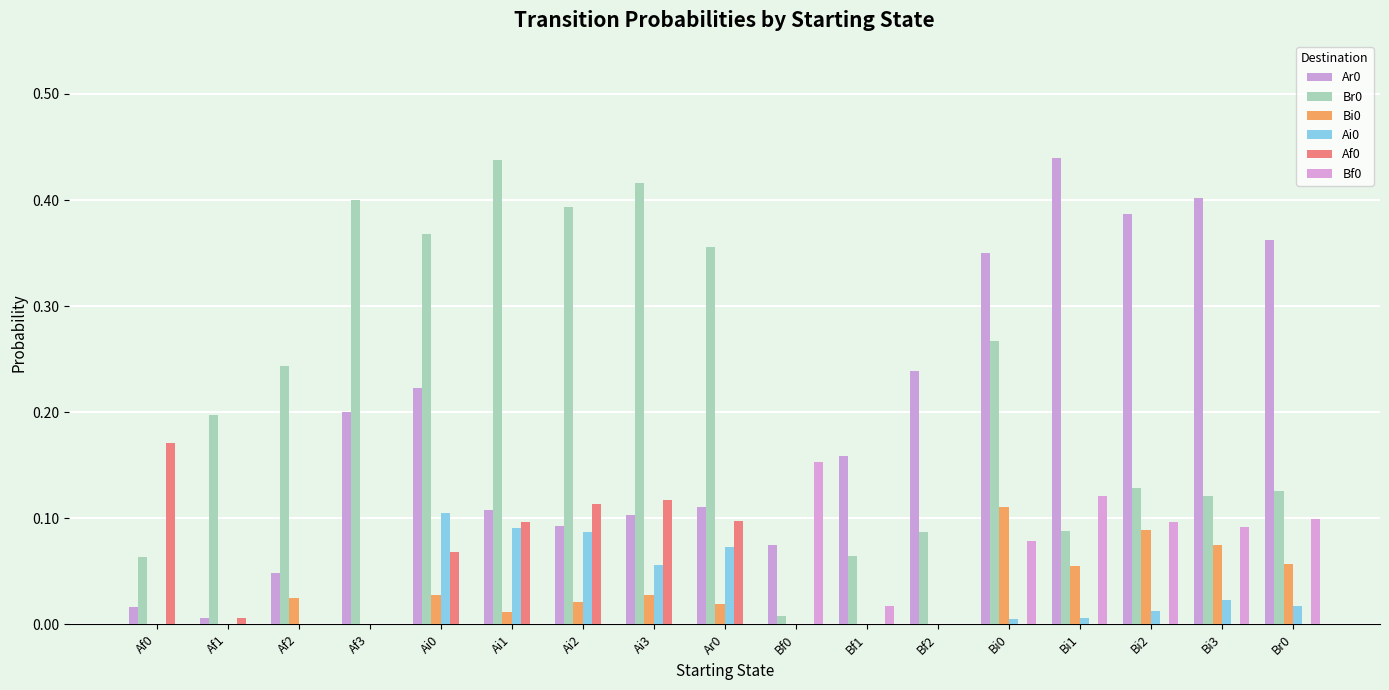

Does the chart contain stacked bars?

No